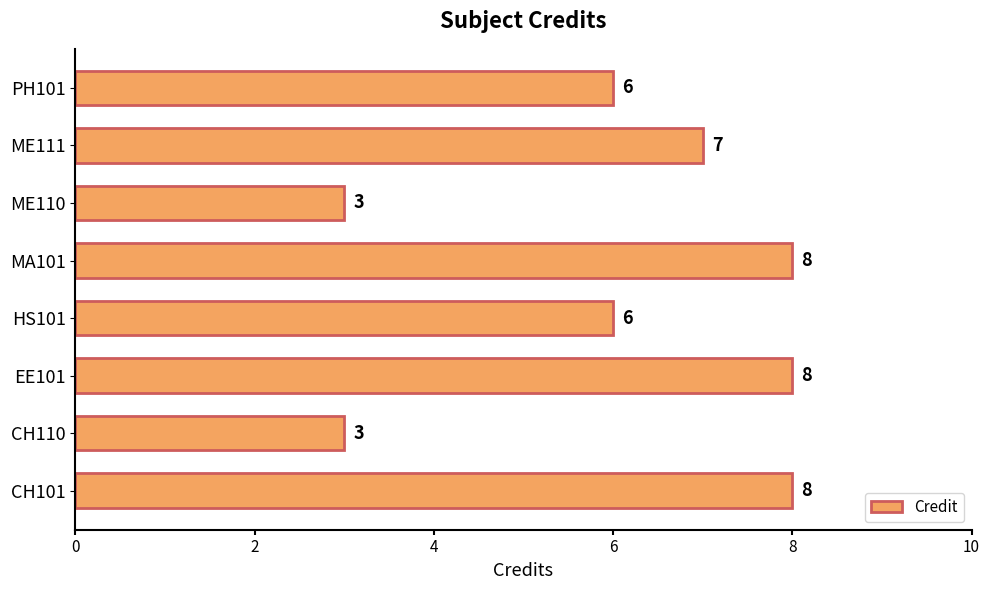

What is the ratio of the value at HS101 to the value at CH101?

0.8